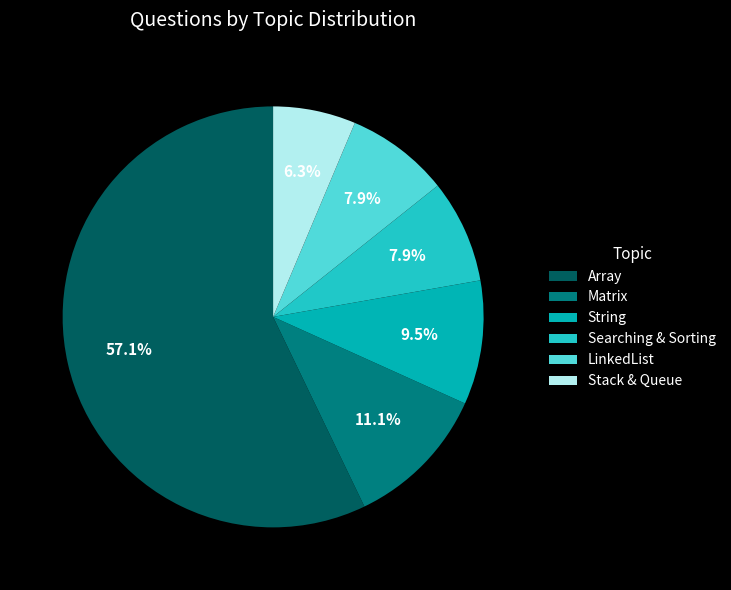

What percentage do Array and String together represent?

66.7%